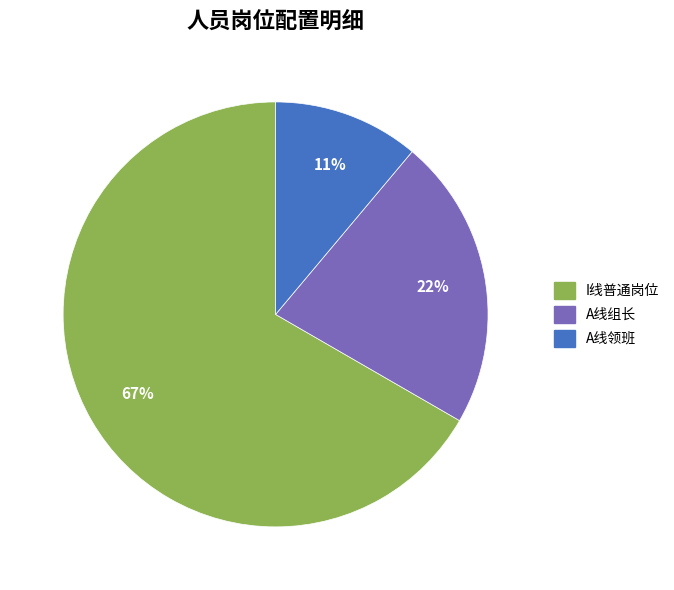

Is there any slice that represents more than half of the pie?

Yes